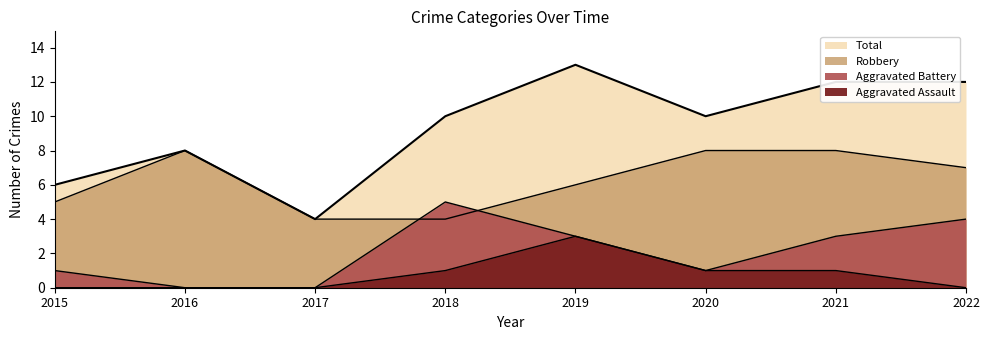

Reading left to right, list all the values displayed in this chart.

Aggravated Assault: 0	0	0	1	3	1	1	0
Aggravated Battery: 1	0	0	5	3	1	3	4
Robbery: 5	8	4	4	6	8	8	7
Total: 6	8	4	10	13	10	12	12